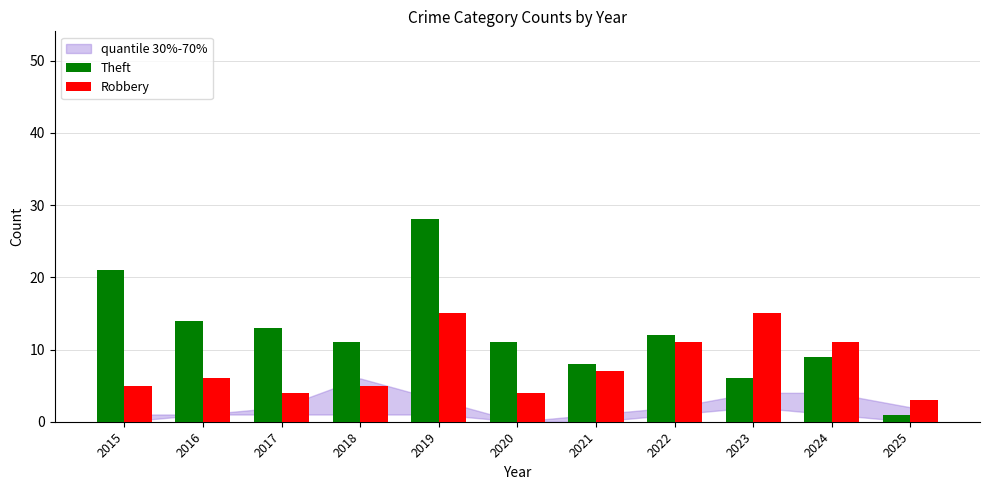

What is the approximate value of Theft at 2022?

12